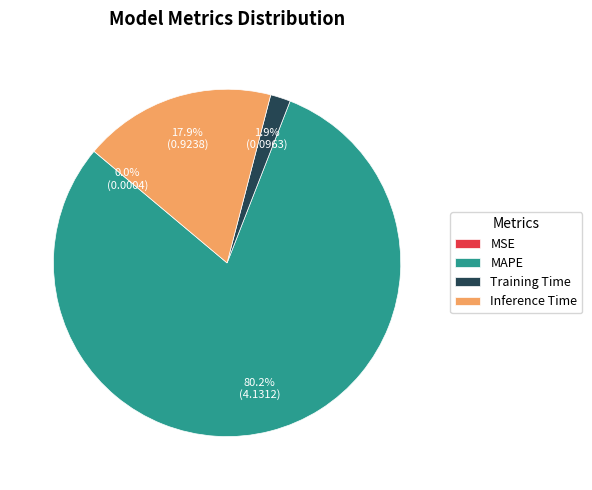

Does any single category account for the majority?

Yes